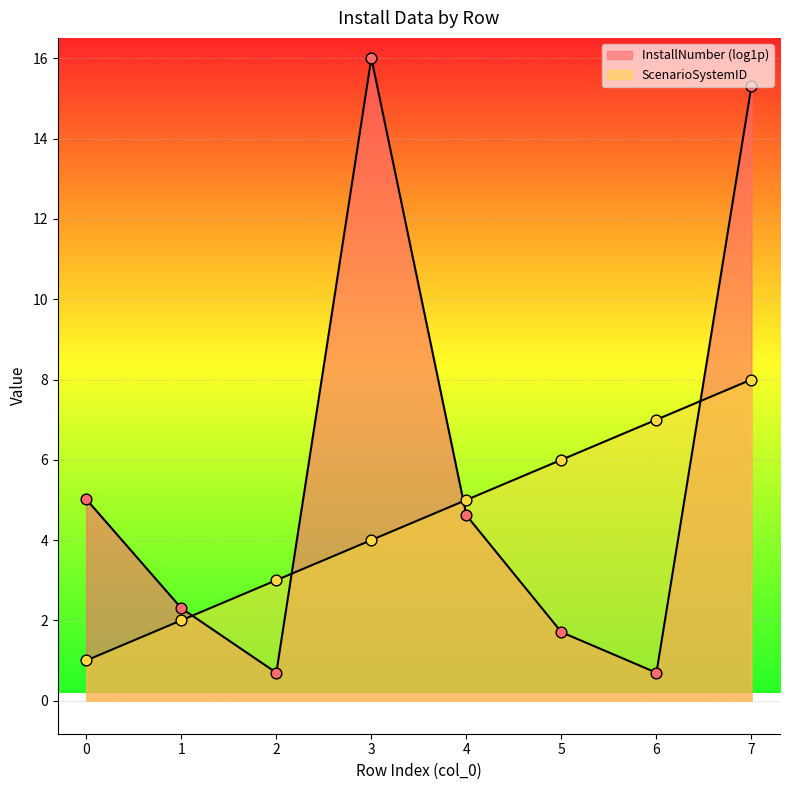

What is the ratio of the value at 6 to the value at 3?

1.8